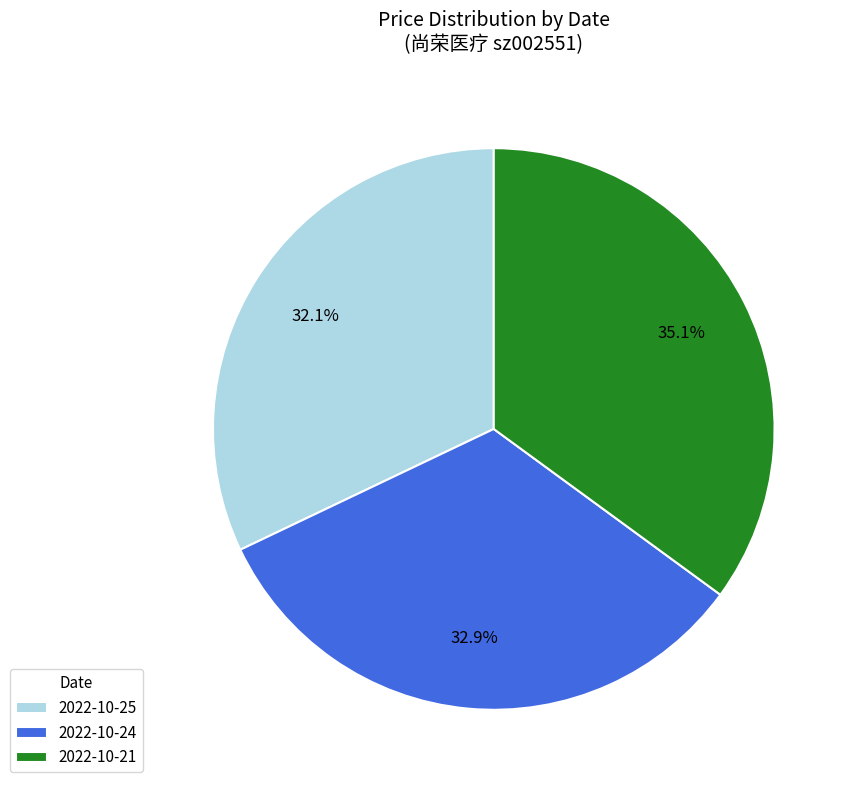

What is the smallest slice in the pie chart?

2022-10-25